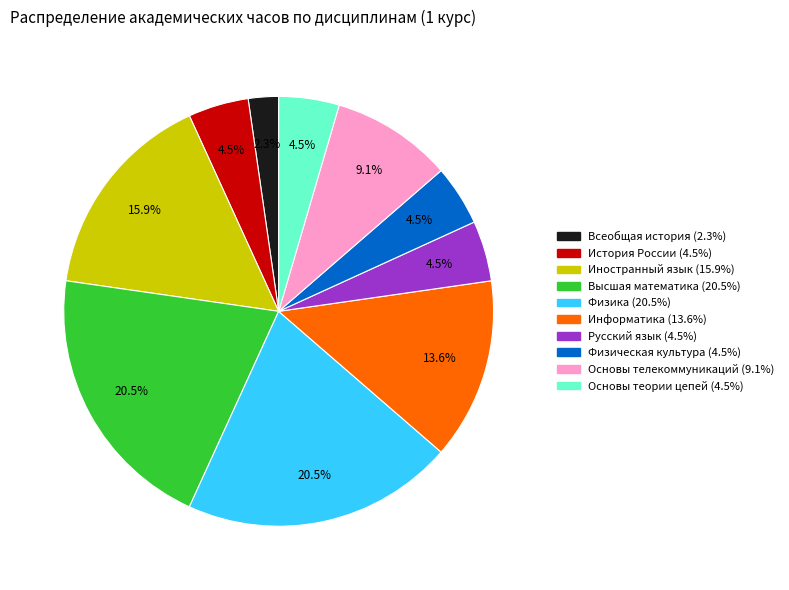

To the nearest percent, what is the average slice percentage?

10%